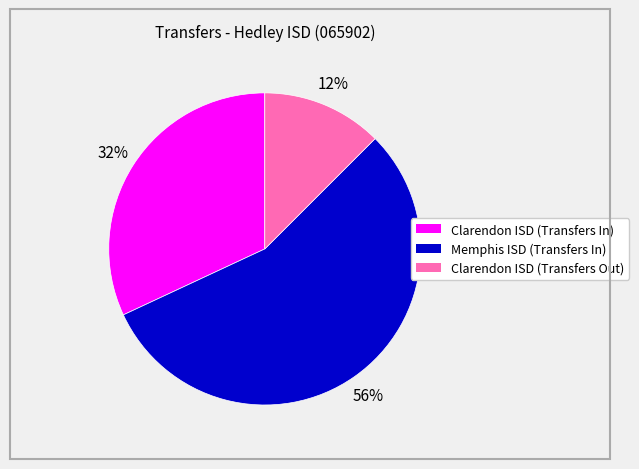

Combined, do Clarendon ISD (Transfers In) and Clarendon ISD (Transfers Out) account for over 50%?

No